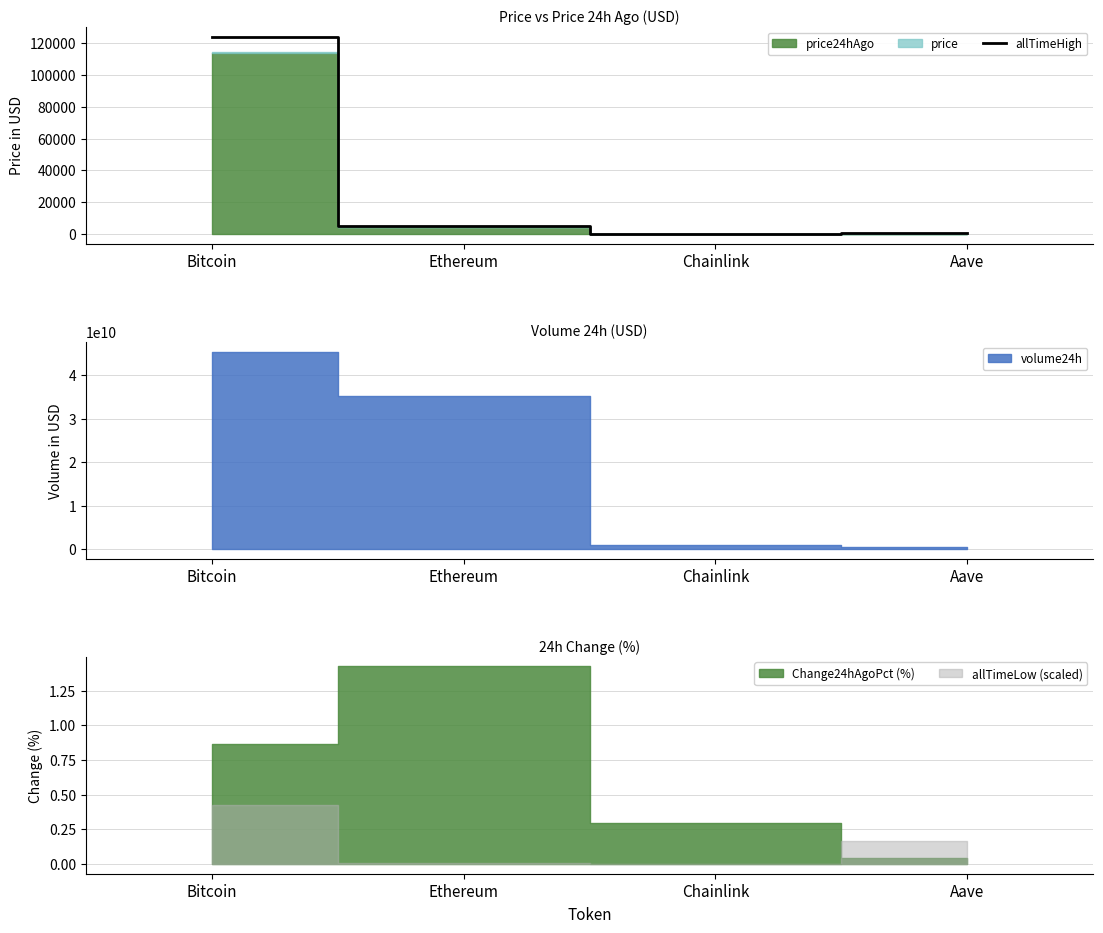

The chart shows a value of 124128.0 at Bitcoin. True or false?

True